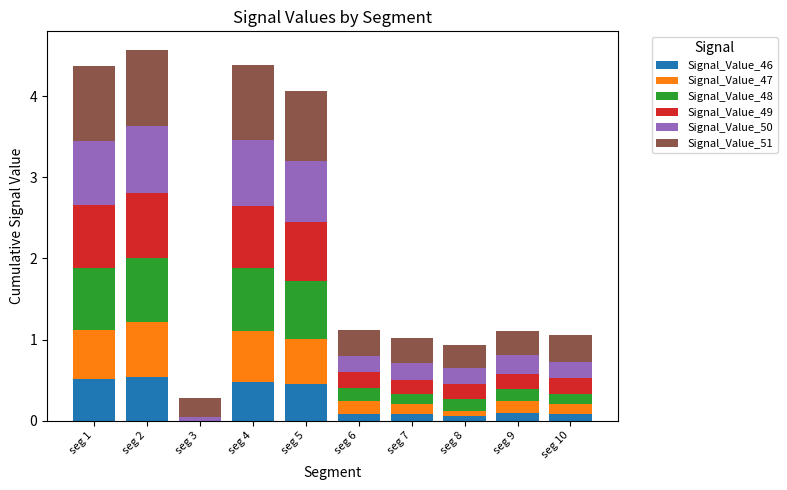

What is the total value across all series at seg 1?

4.4